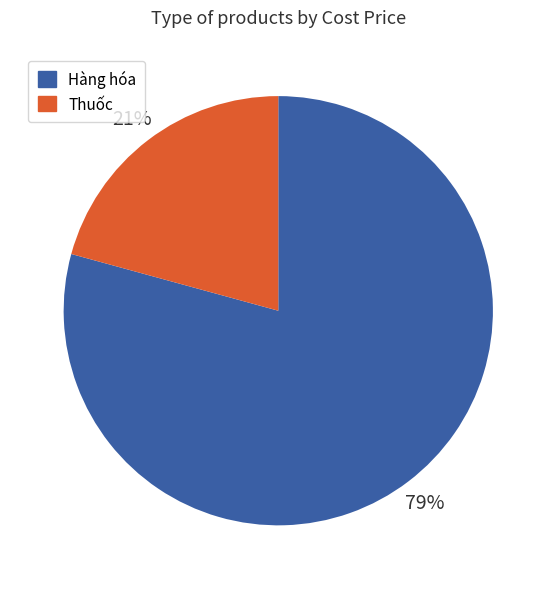

Is there a majority slice in this chart?

Yes